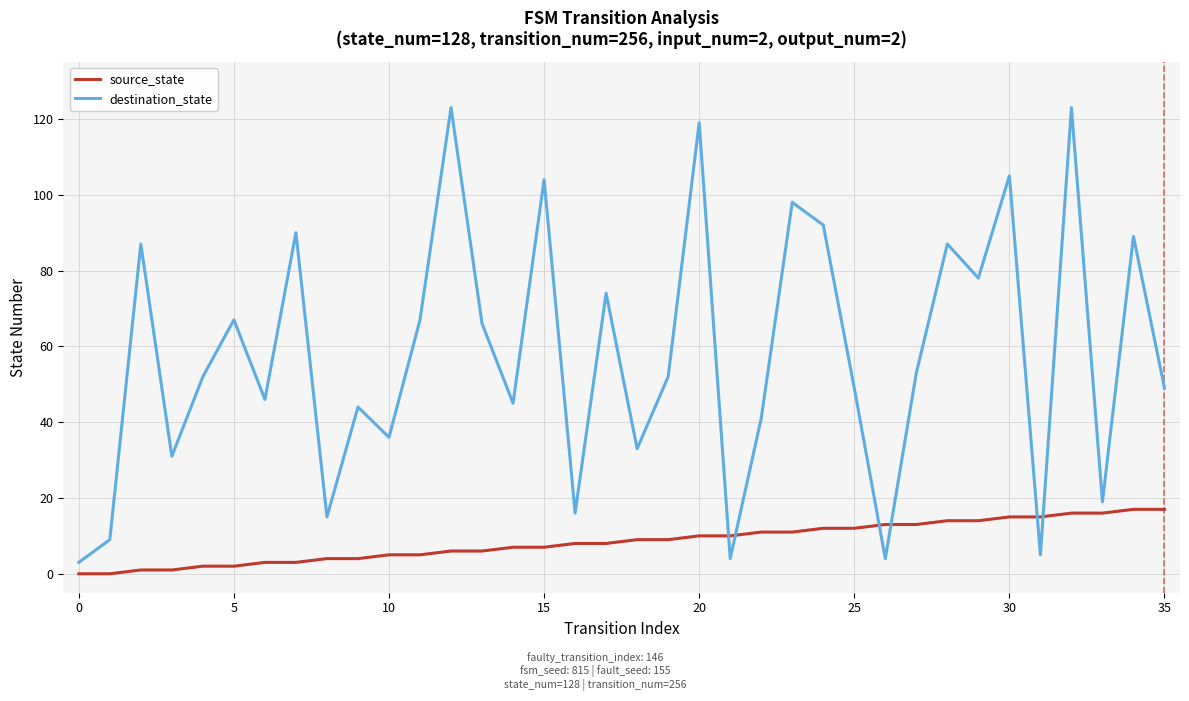

How many intersections are there between source_state and destination_state?

6